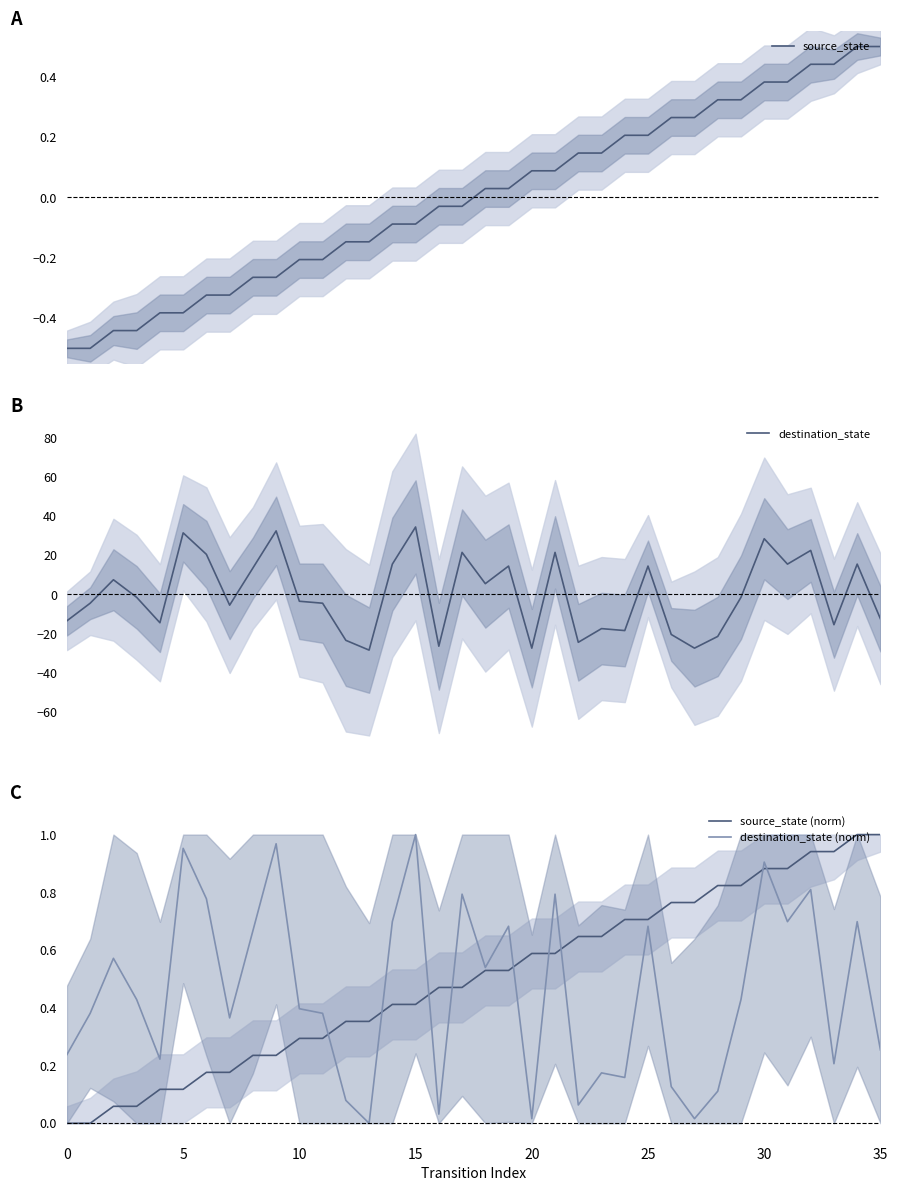

Which category has the highest value in the destination_state (norm) series?

15